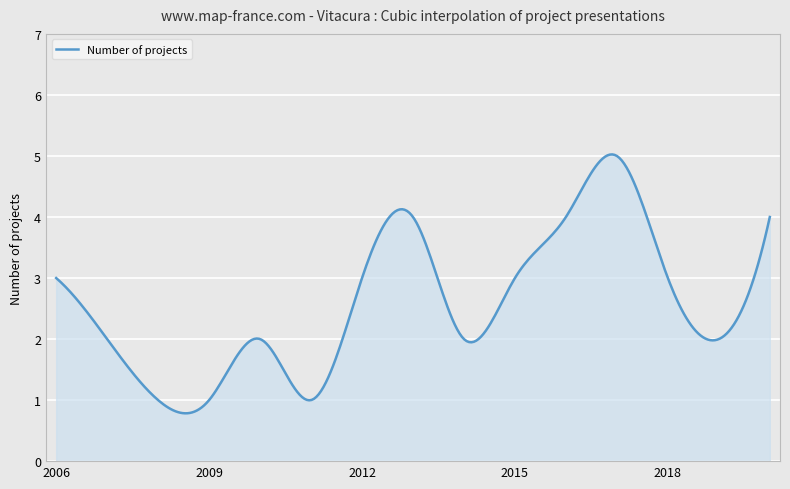

What is the smallest value displayed?

0.8